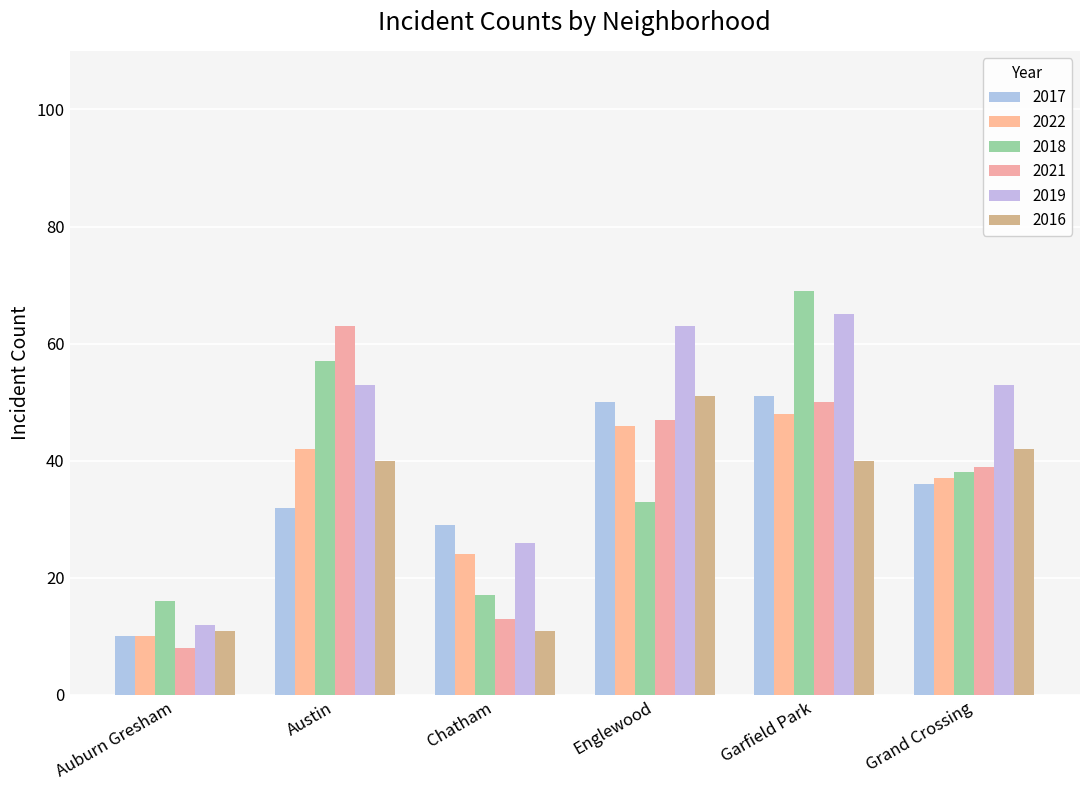

What is the difference between the highest and lowest values at Garfield Park?

29